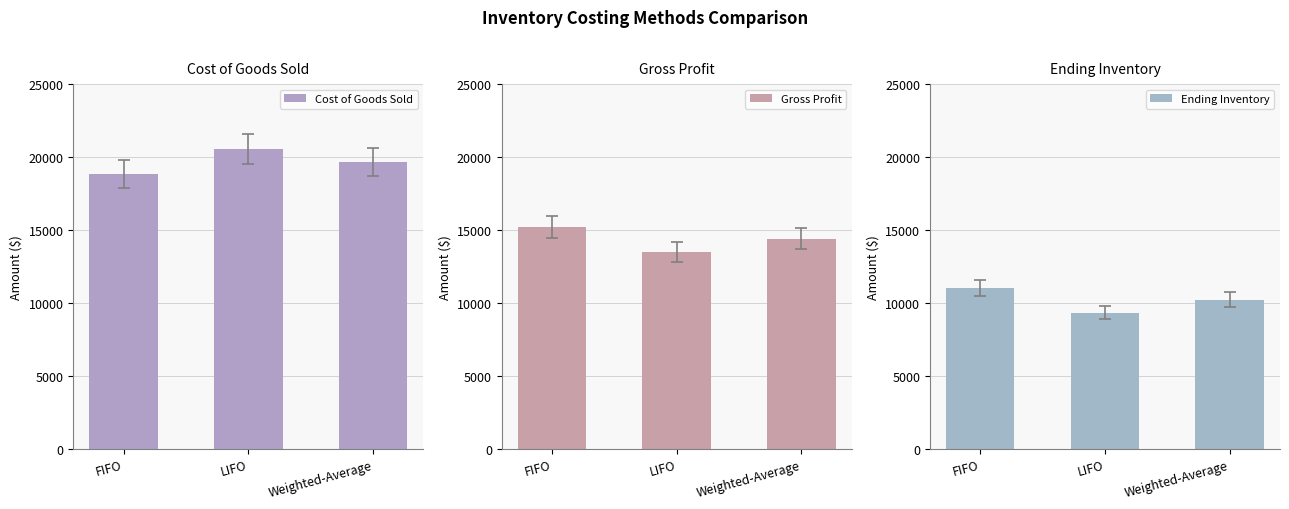

How many groups of bars are there?

3